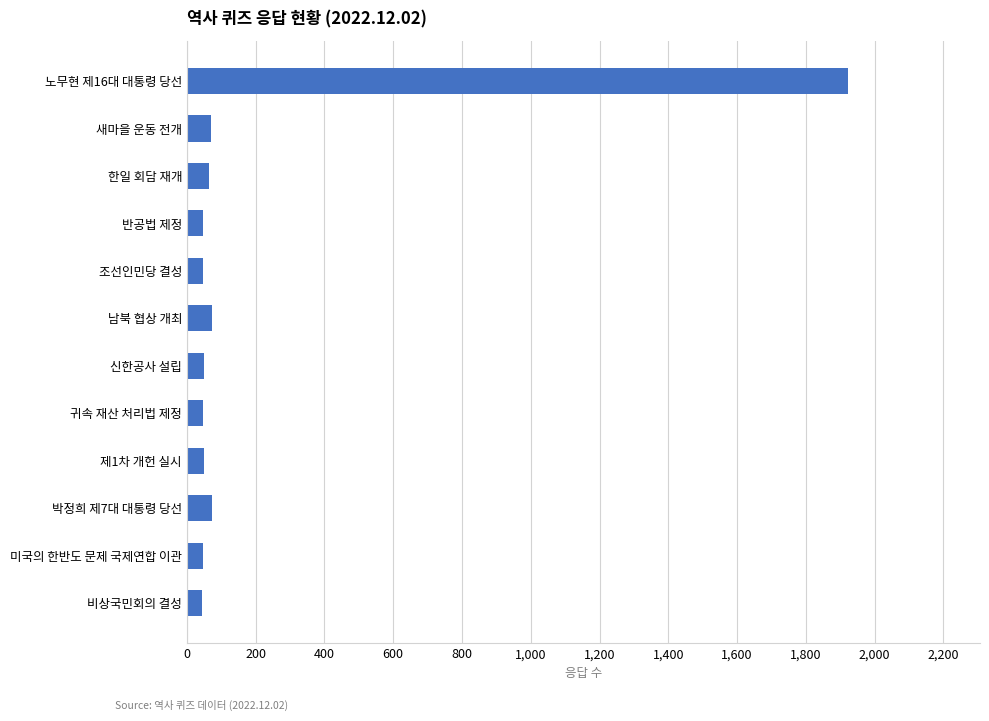

What is the sum of all values?

2538